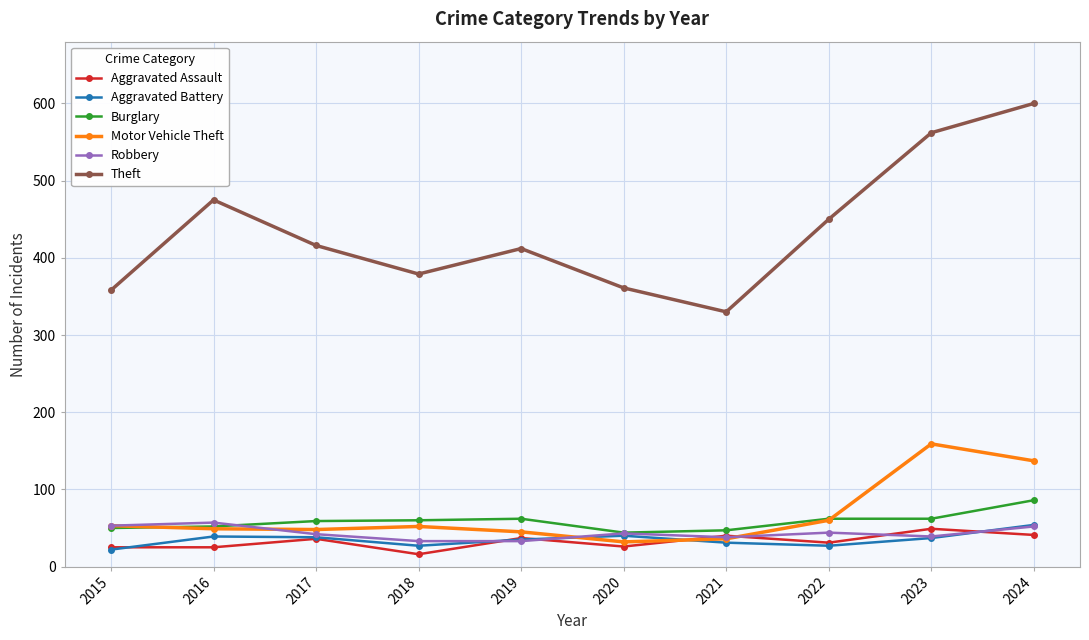

True or false: Theft and Motor Vehicle Theft cross at least once.

False